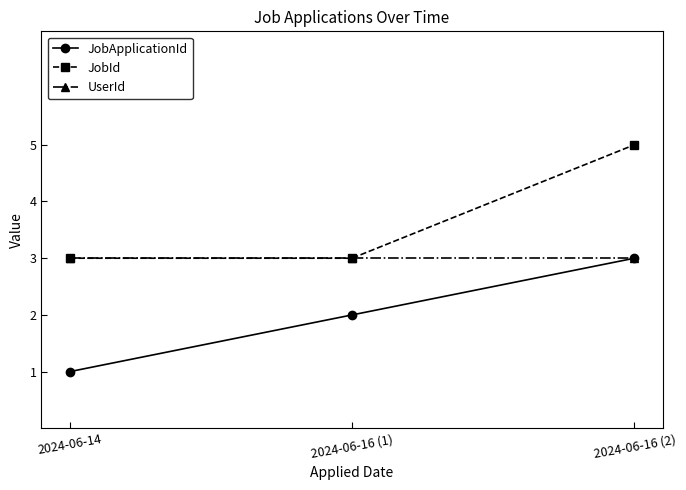

Which series changed the most between 2024-06-16 (1) and 2024-06-16 (2)?

JobId